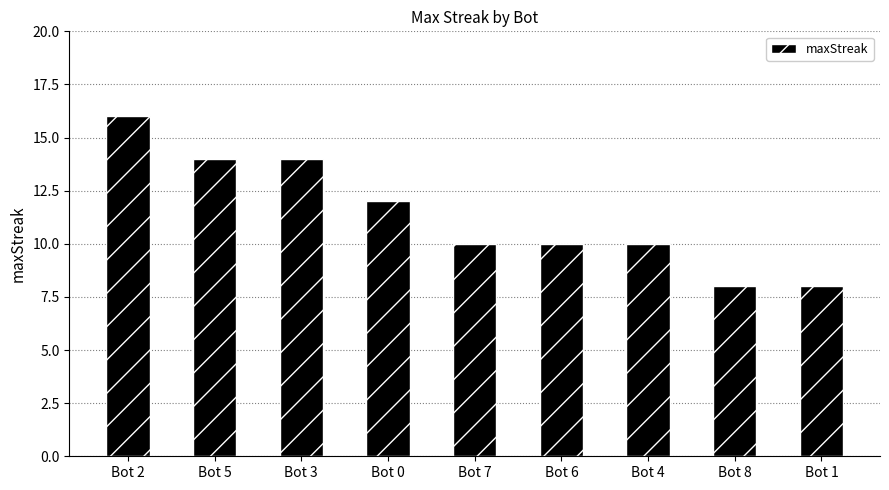

Approximately how many times larger is the value at Bot 0 compared to Bot 4?

1.2